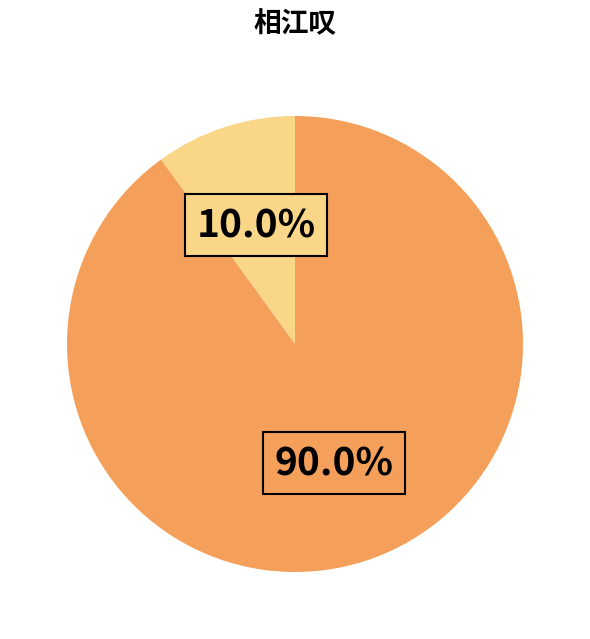

Is there a majority slice in this chart?

Yes